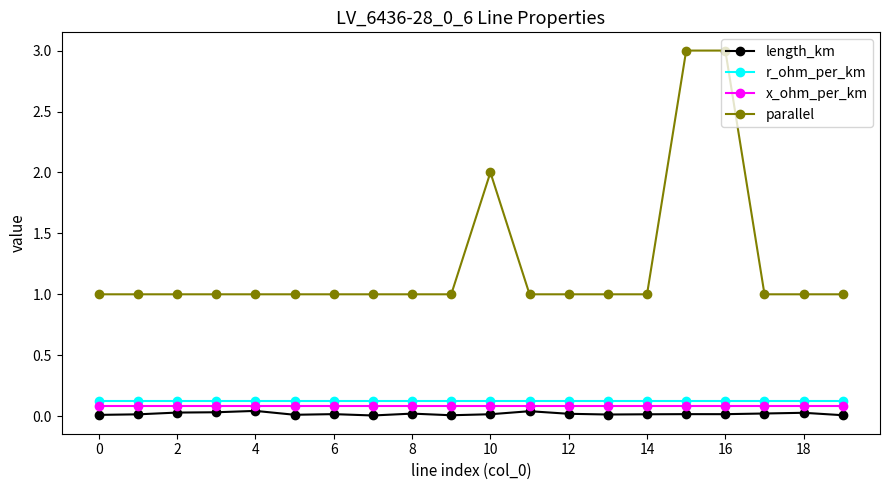

True or false: r_ohm_per_km and parallel intersect in this chart.

False